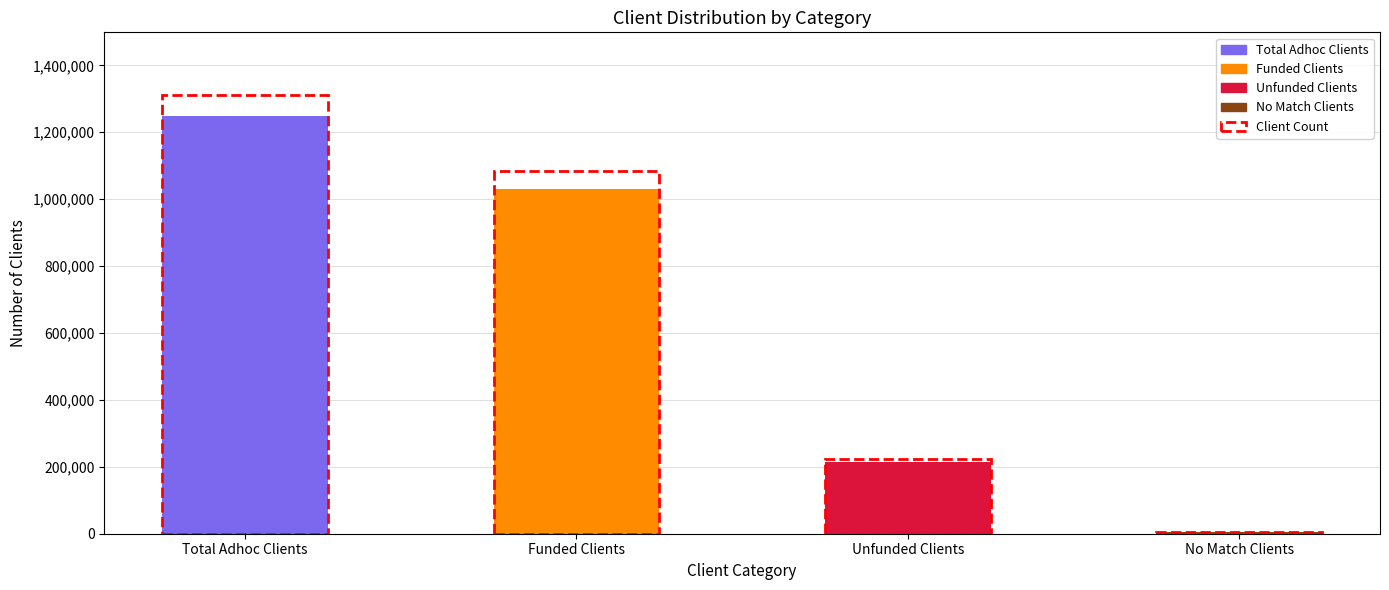

Where does the data first go above 1031198?

Total Adhoc Clients